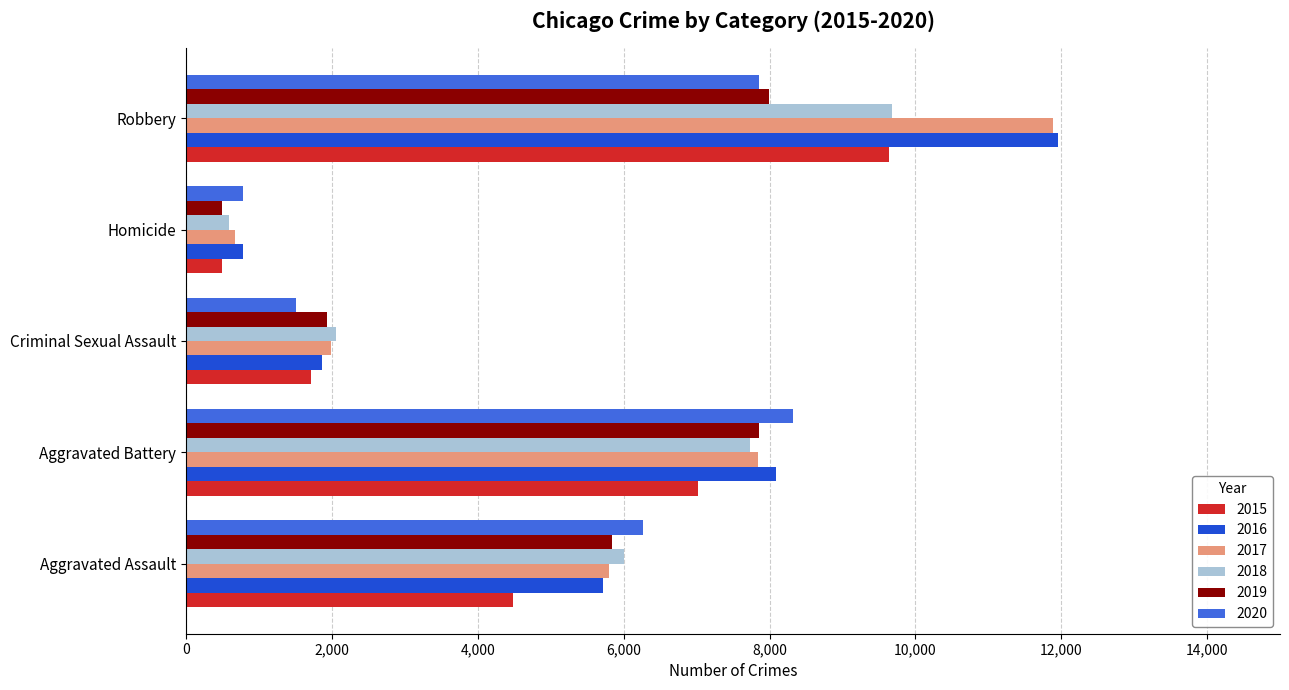

What is the difference between the maximum and second lowest values in the 2020 series?

6818